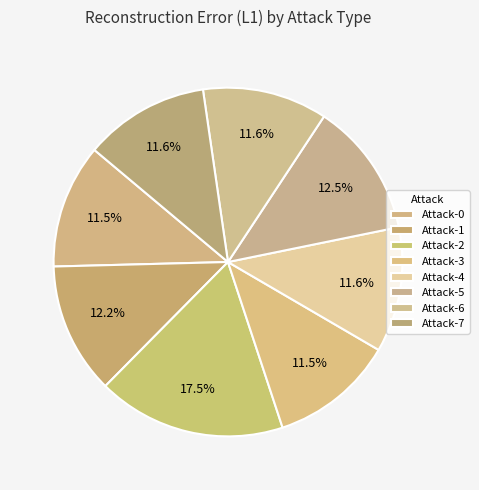

How many segments does this pie chart have?

8